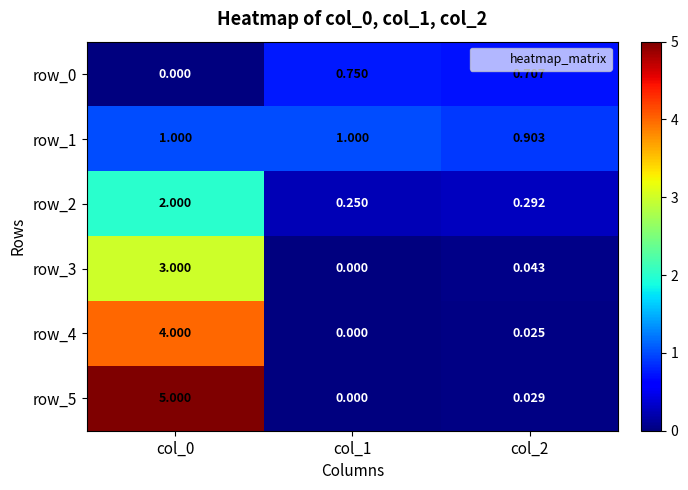

Is it true that row_1 equals 1.6 at col_1?

False